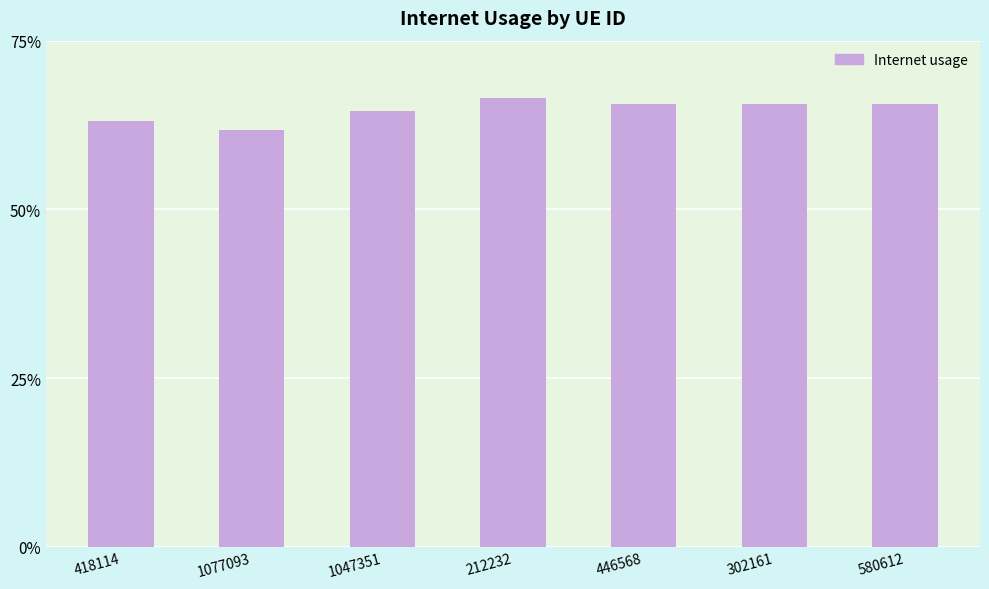

What is the sum of the values at 1047351 and 580612?

1.3